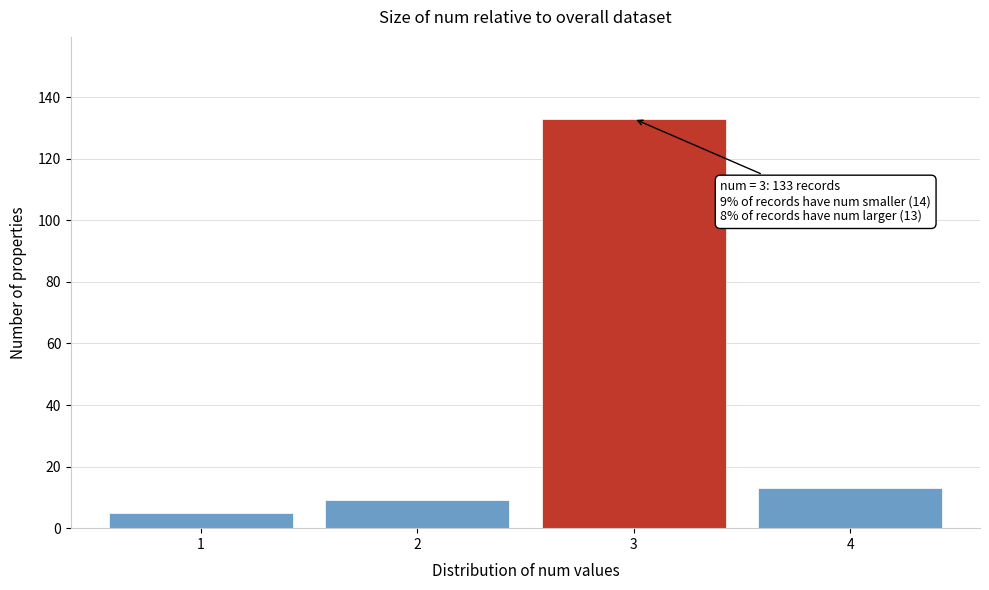

Reading left to right, list all the values displayed in this chart.

5	9	133	13